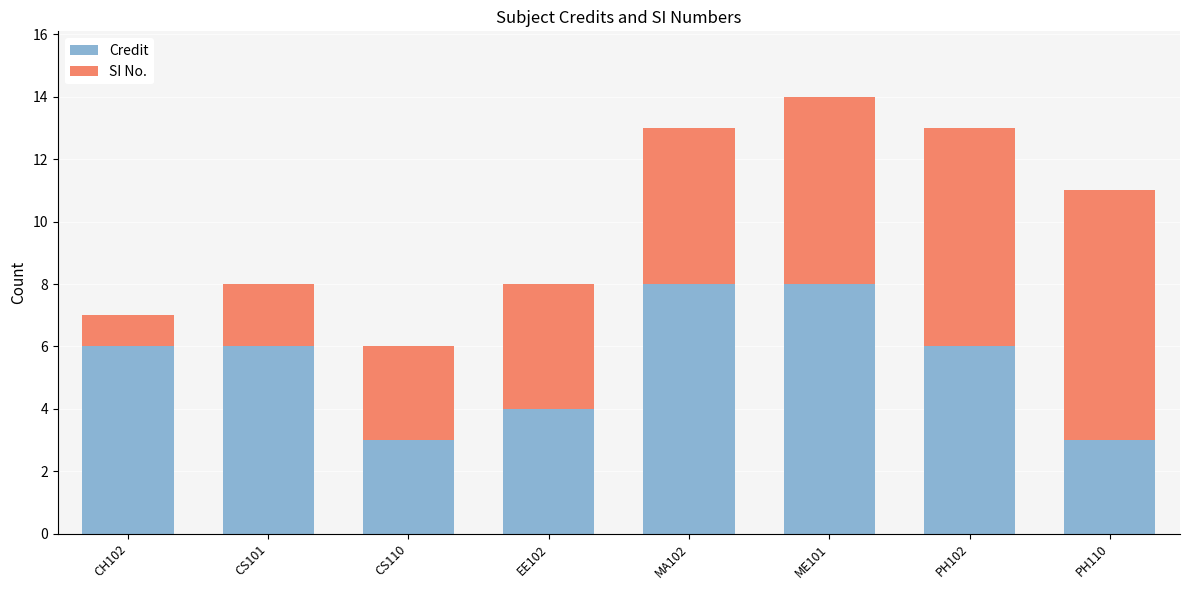

What is the maximum value for Credit?

8